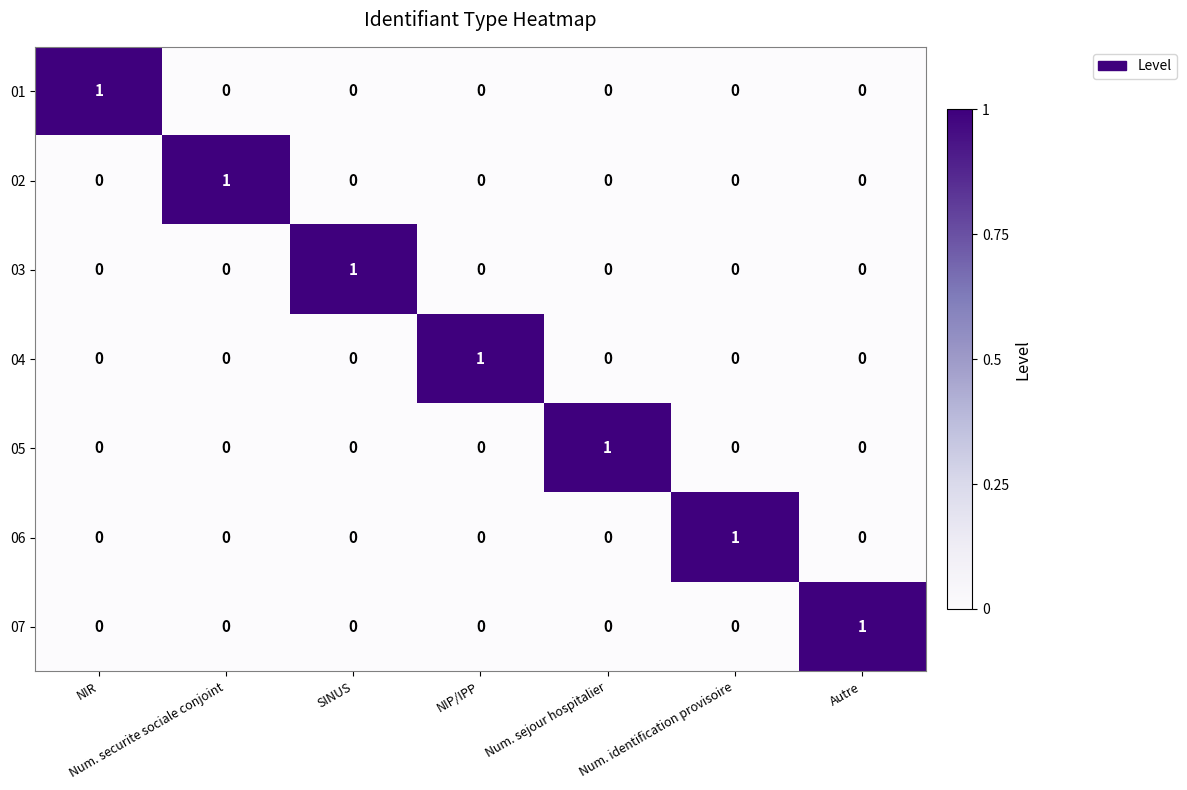

Is the value of 02 at Num. securite sociale conjoint greater than the value of 07 at Num. identification provisoire?

Yes